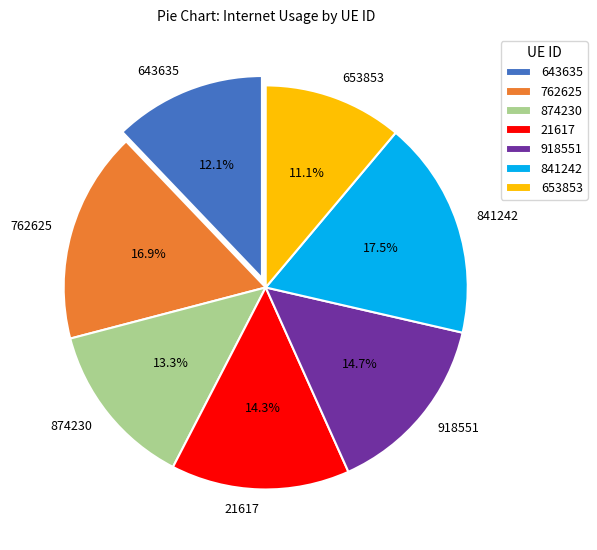

Count the number of slices in the pie.

7